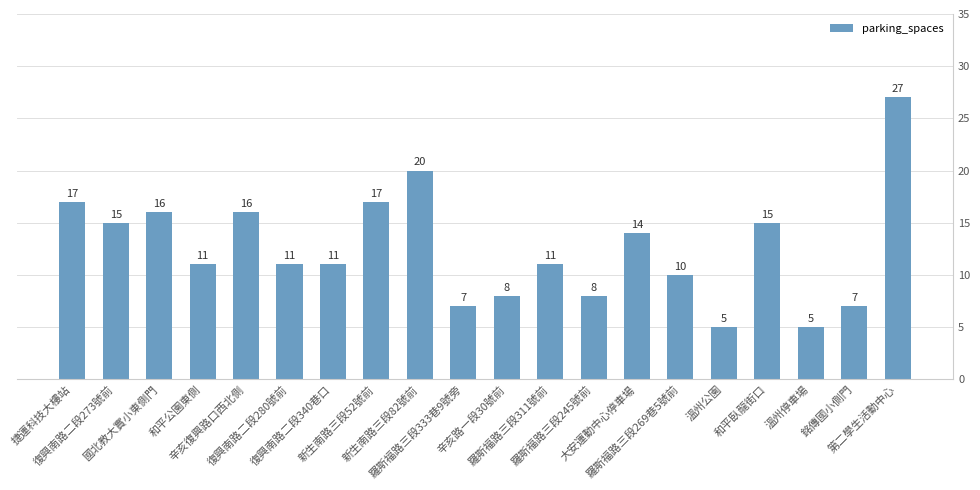

What is the difference between the second highest and minimum values?

15